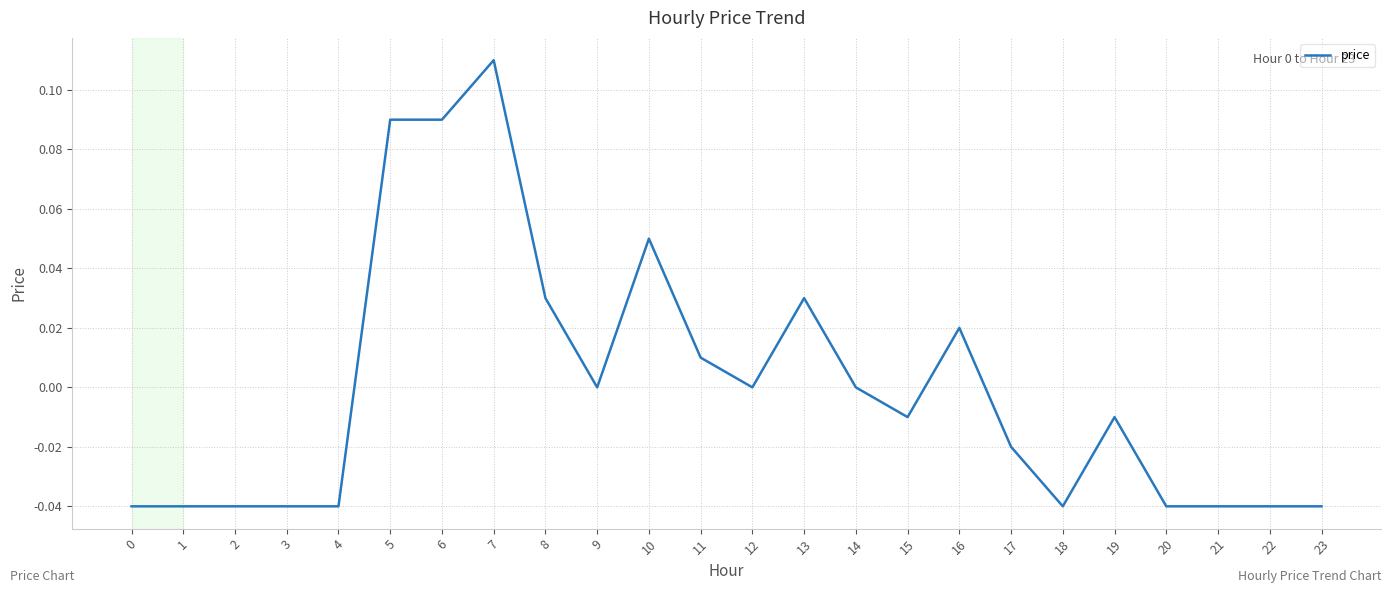

Between 23 and 11, which is larger?

11